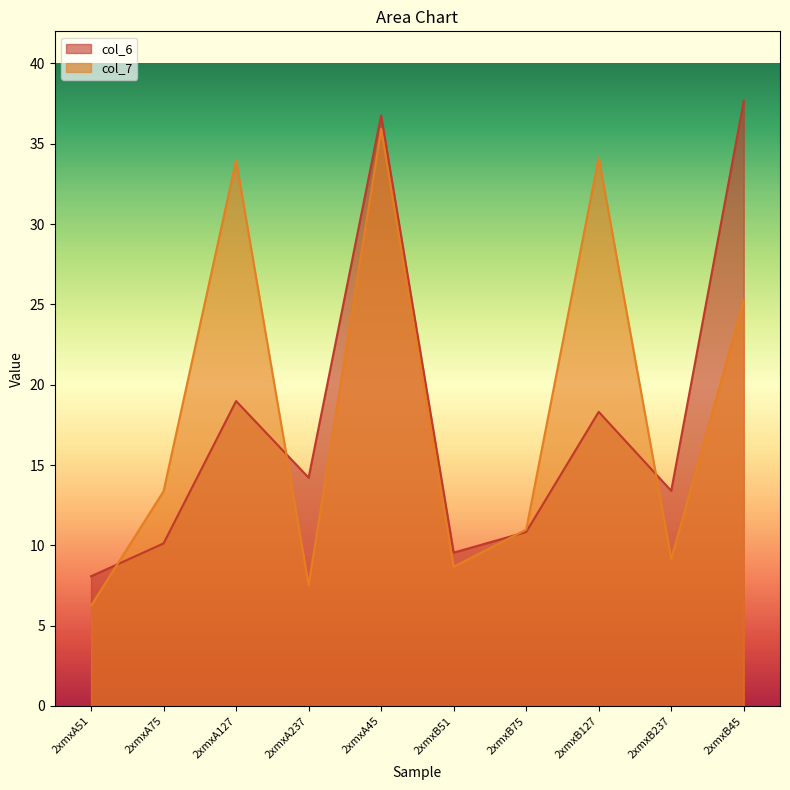

After their last crossing, which series has the higher values: col_6 or col_7?

col_6